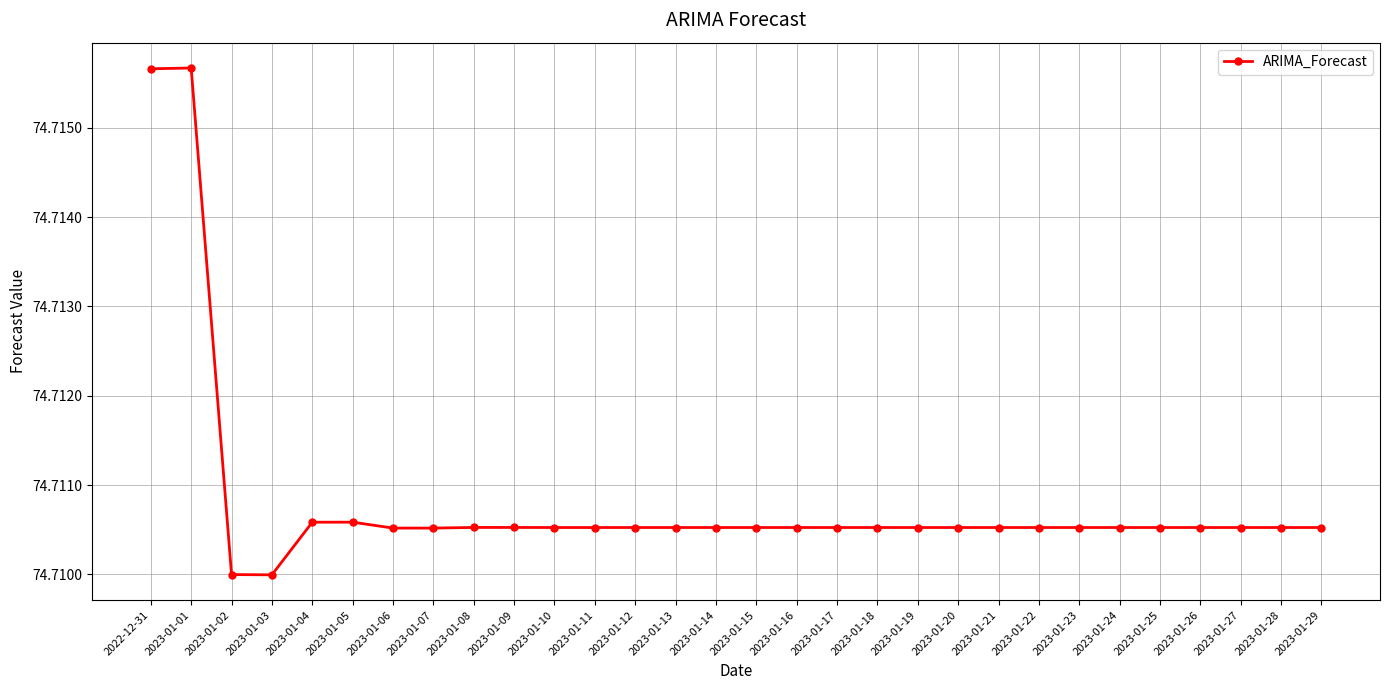

What is the label of the 21st point from the left?

2023-01-20